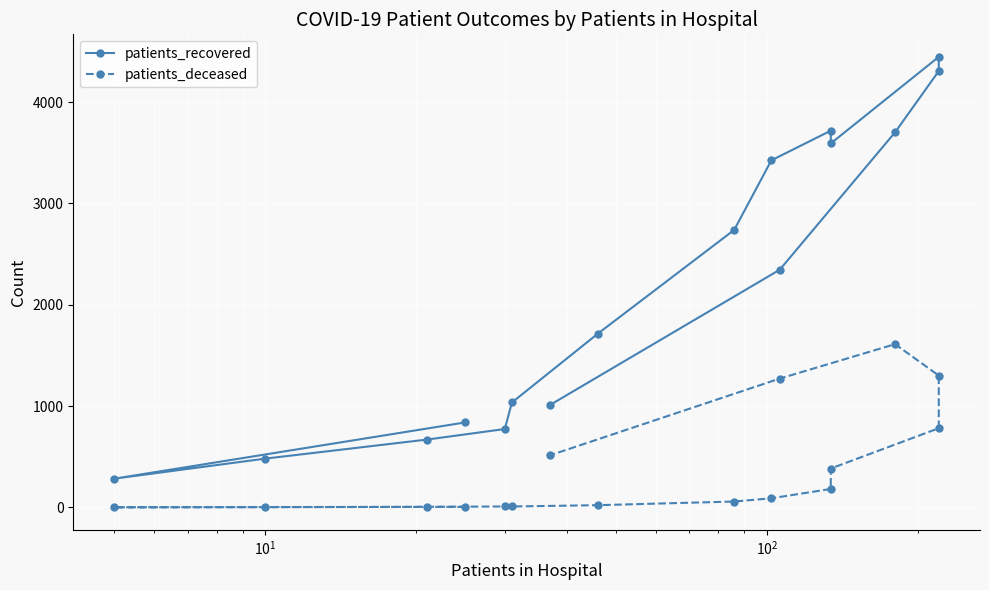

True or false: patients_recovered and patients_deceased intersect in this chart.

False